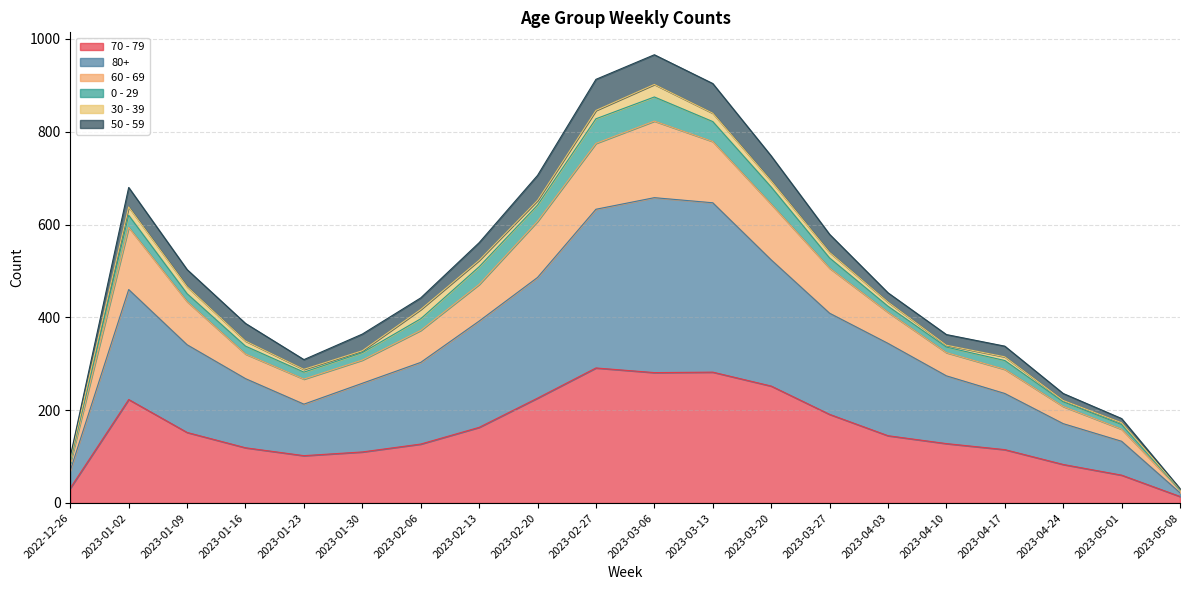

The value of 70 - 79 at 2023-02-20 is 118. True or false?

False